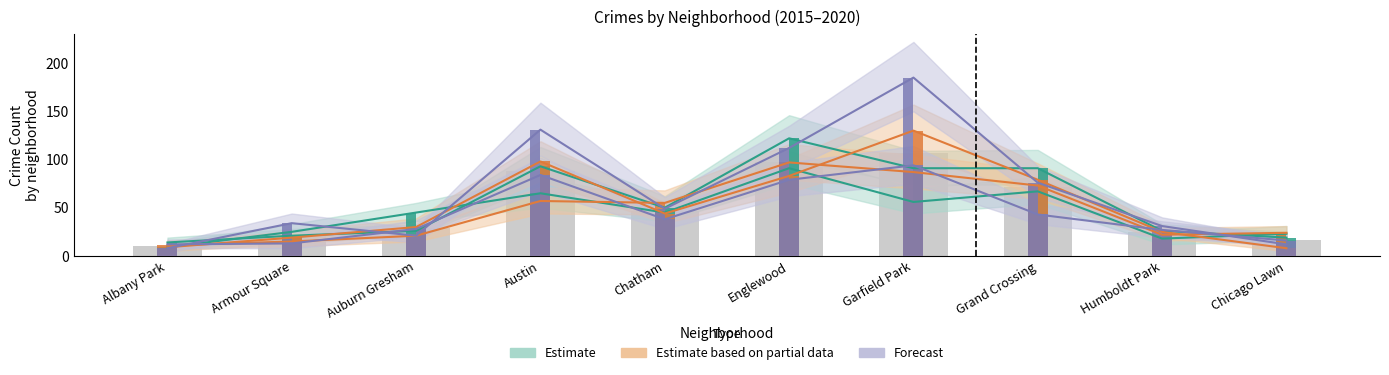

List the series in order of their peak value, lowest first.

Estimate, Estimate based on partial data, Forecast